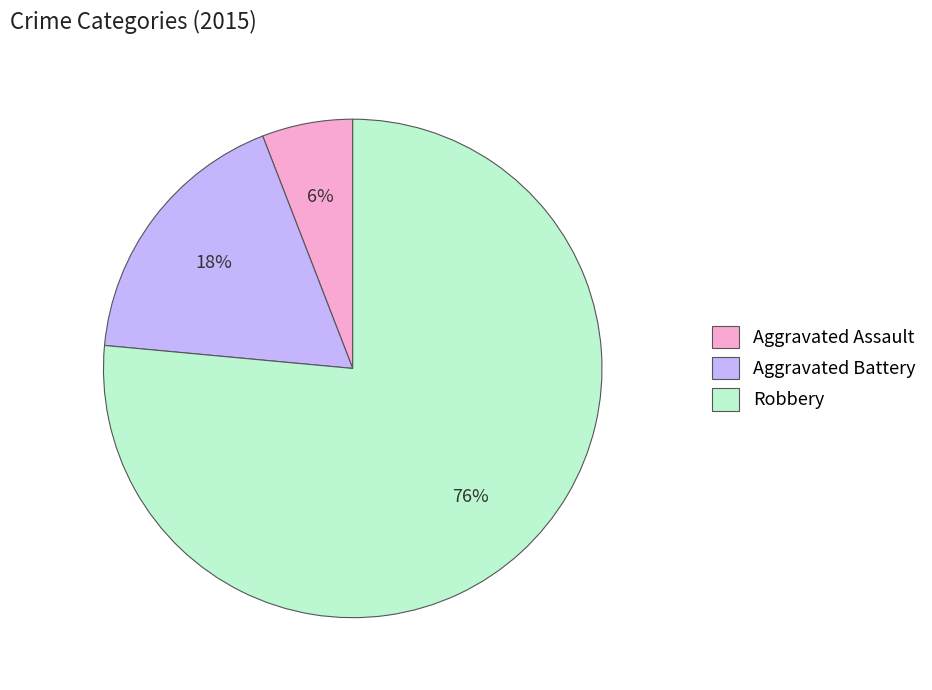

What percentage is the Aggravated Battery slice, to the nearest percent?

18%